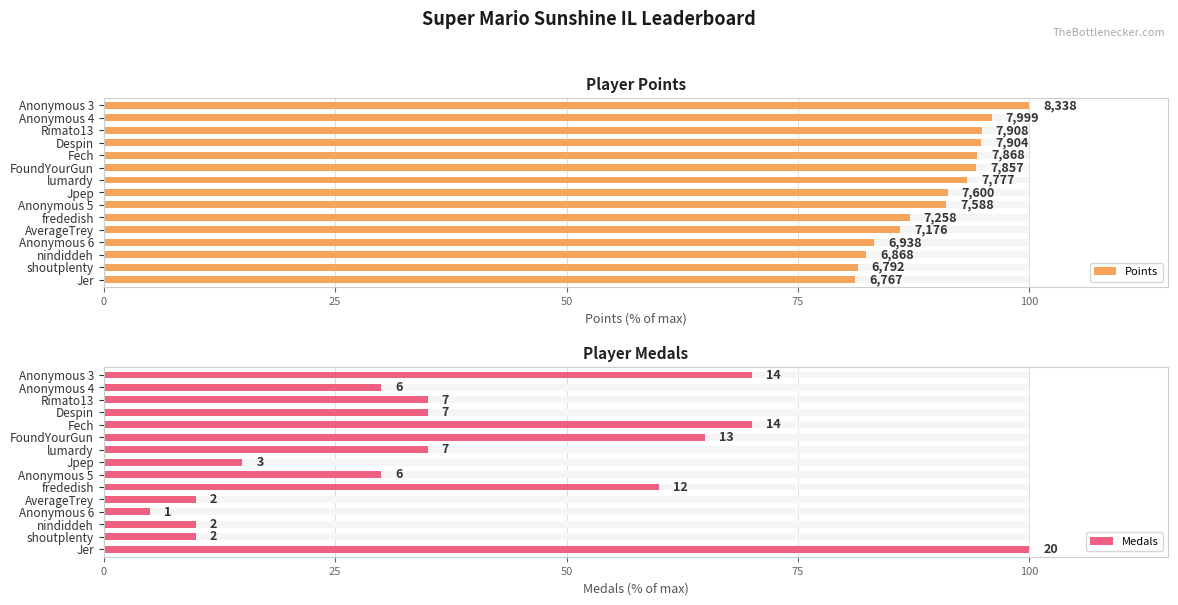

Reading left to right, transcribe all the data shown in this chart.

Points: 100.0	95.9	94.8	94.8	94.4	94.2	93.3	91.1	91.0	87.0	86.1	83.2	82.4	81.5	81.2
Medals: 70.0	30.0	35.0	35.0	70.0	65.0	35.0	15.0	30.0	60.0	10.0	5.0	10.0	10.0	100.0